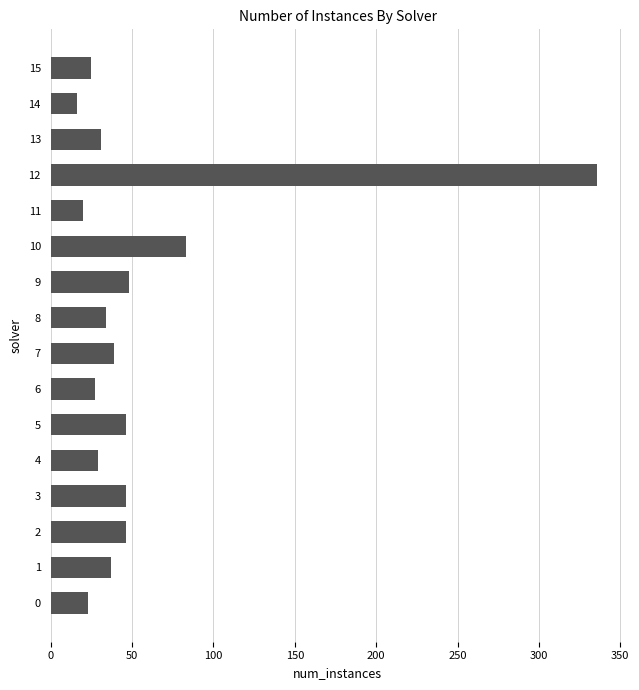

Approximately how many times larger is the value at 11 compared to 1?

0.5